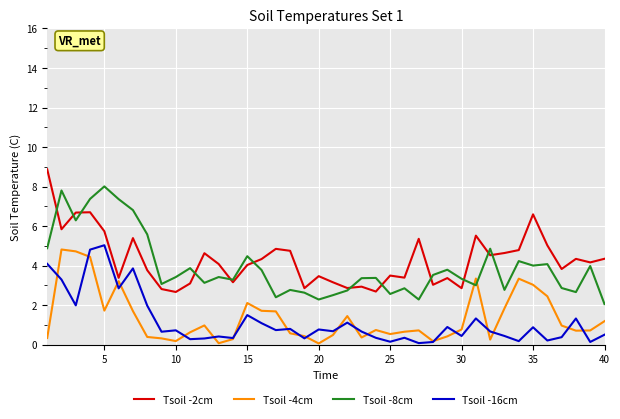

True or false: Tsoil -2cm and Tsoil -16cm intersect in this chart.

False